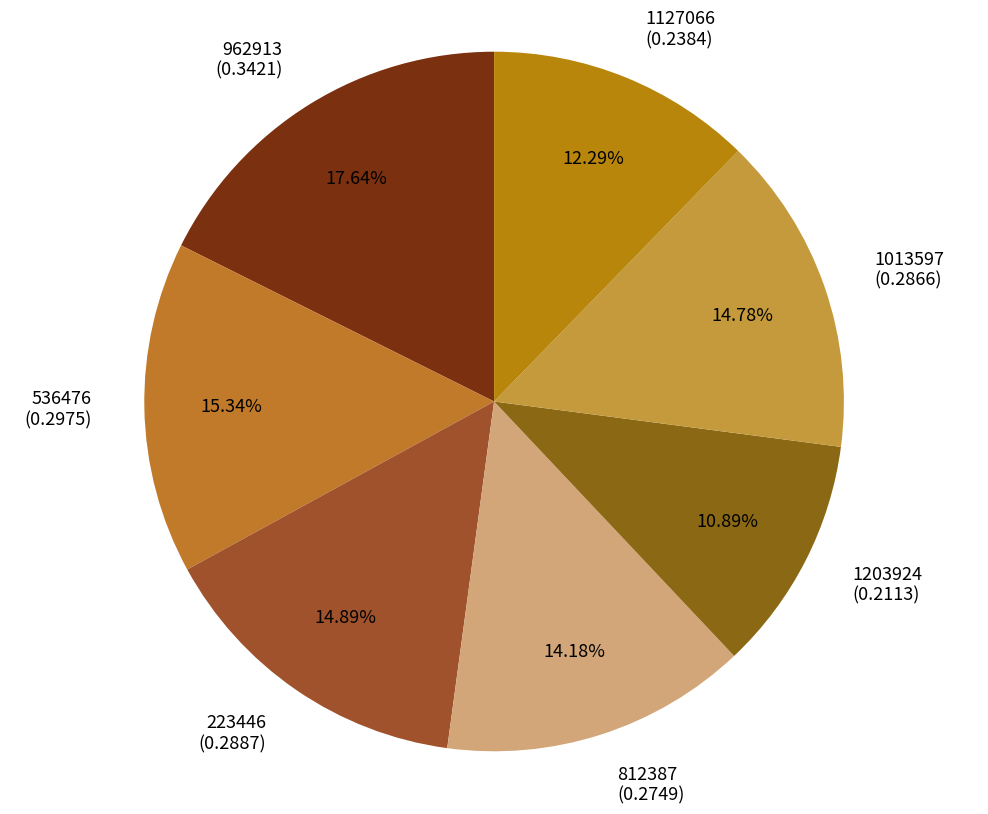

To the nearest percent, what percentage of the pie is 1013597?

15%